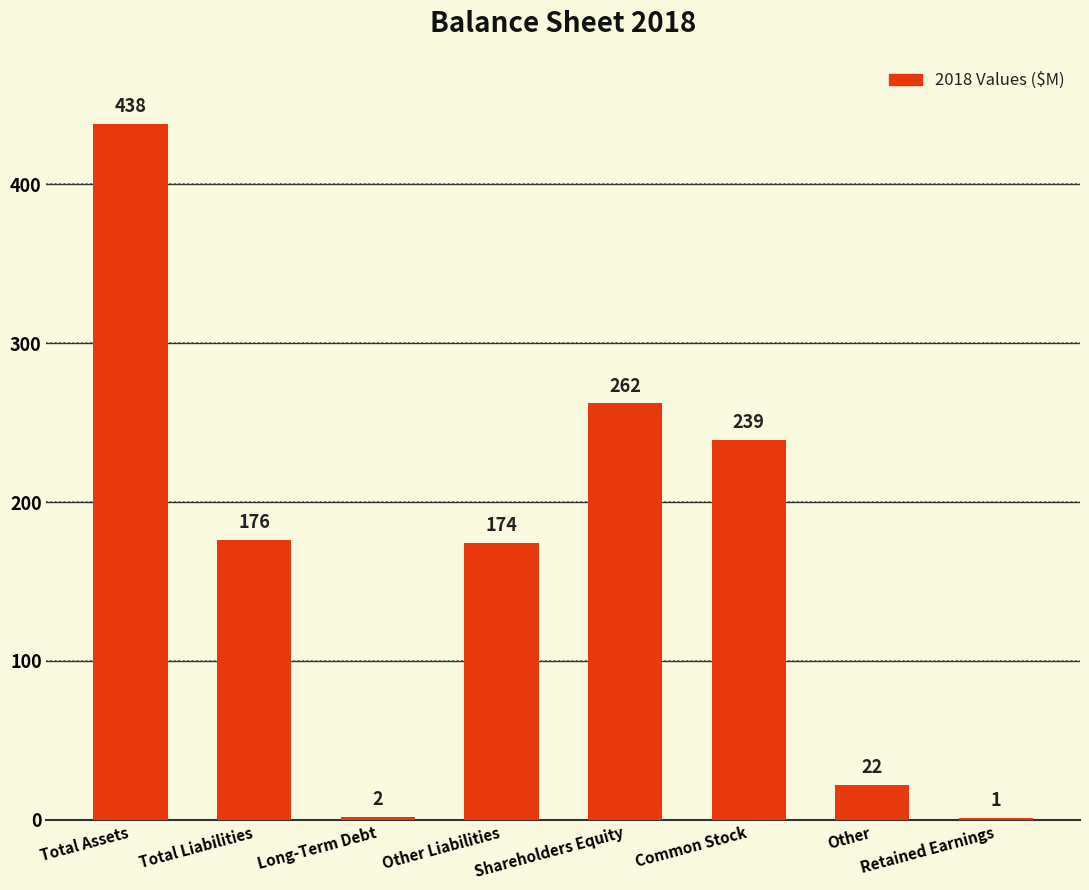

Reading right to left, transcribe all the data shown in this chart.

Retained Earnings=1	Other=22	Common Stock=239	Shareholders Equity=262	Other Liabilities=174	Long-Term Debt=2	Total Liabilities=176	Total Assets=438